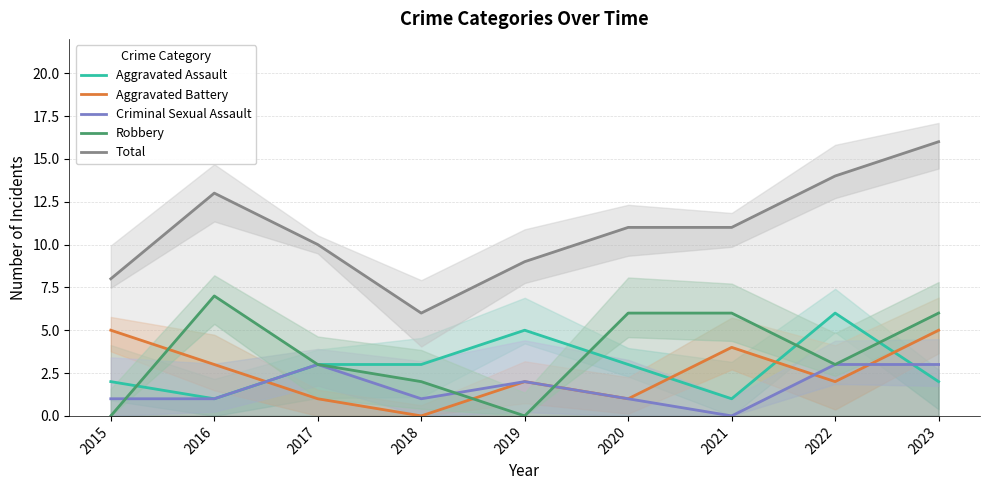

What is the total value across all series at 2019?

18